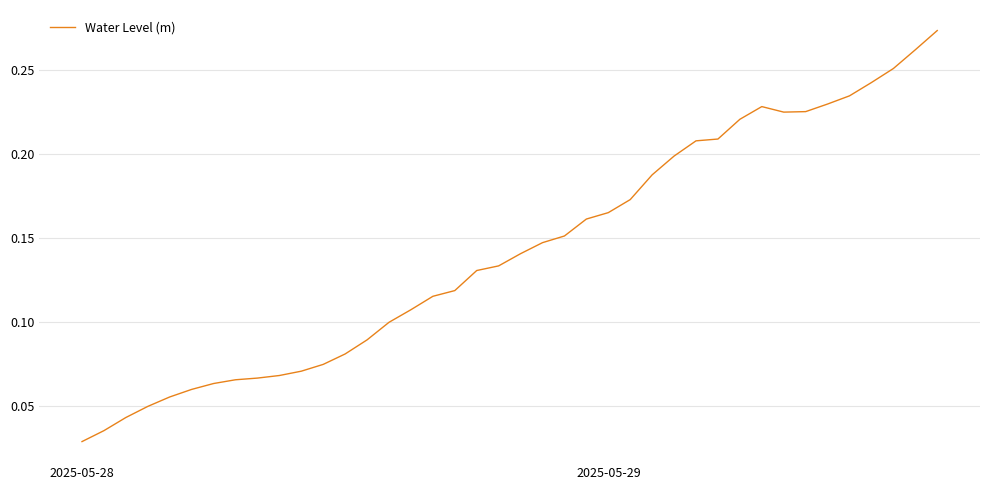

At which label is the value closest to 0?

2025-05-28